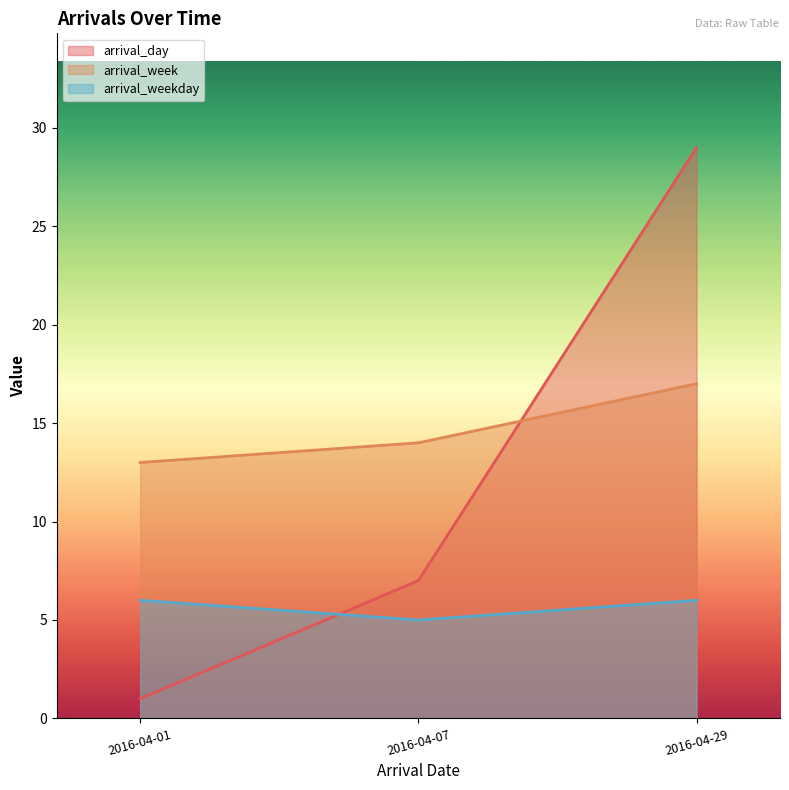

The value of arrival_weekday at 2016-04-07 is 2. True or false?

False